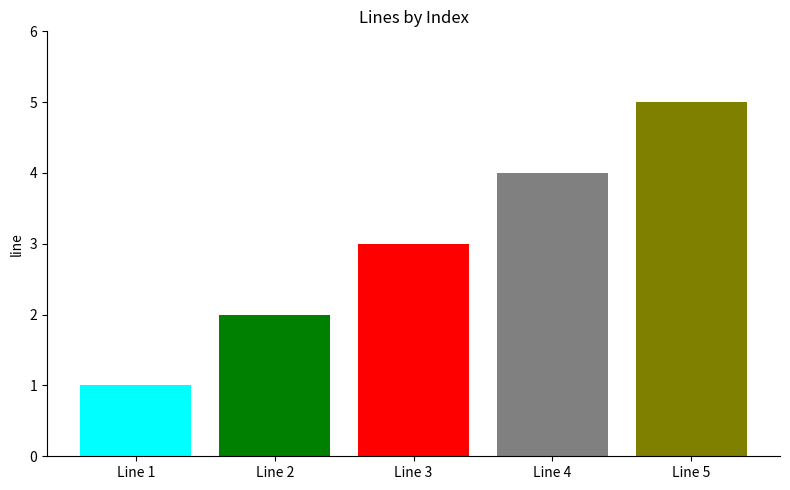

How many series are shown in this chart?

1